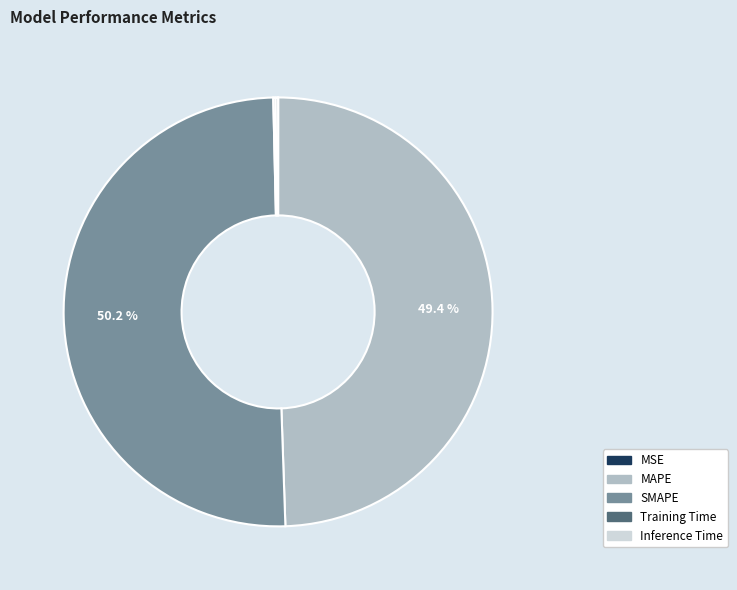

How much of the chart is everything except MAPE?

50.6%